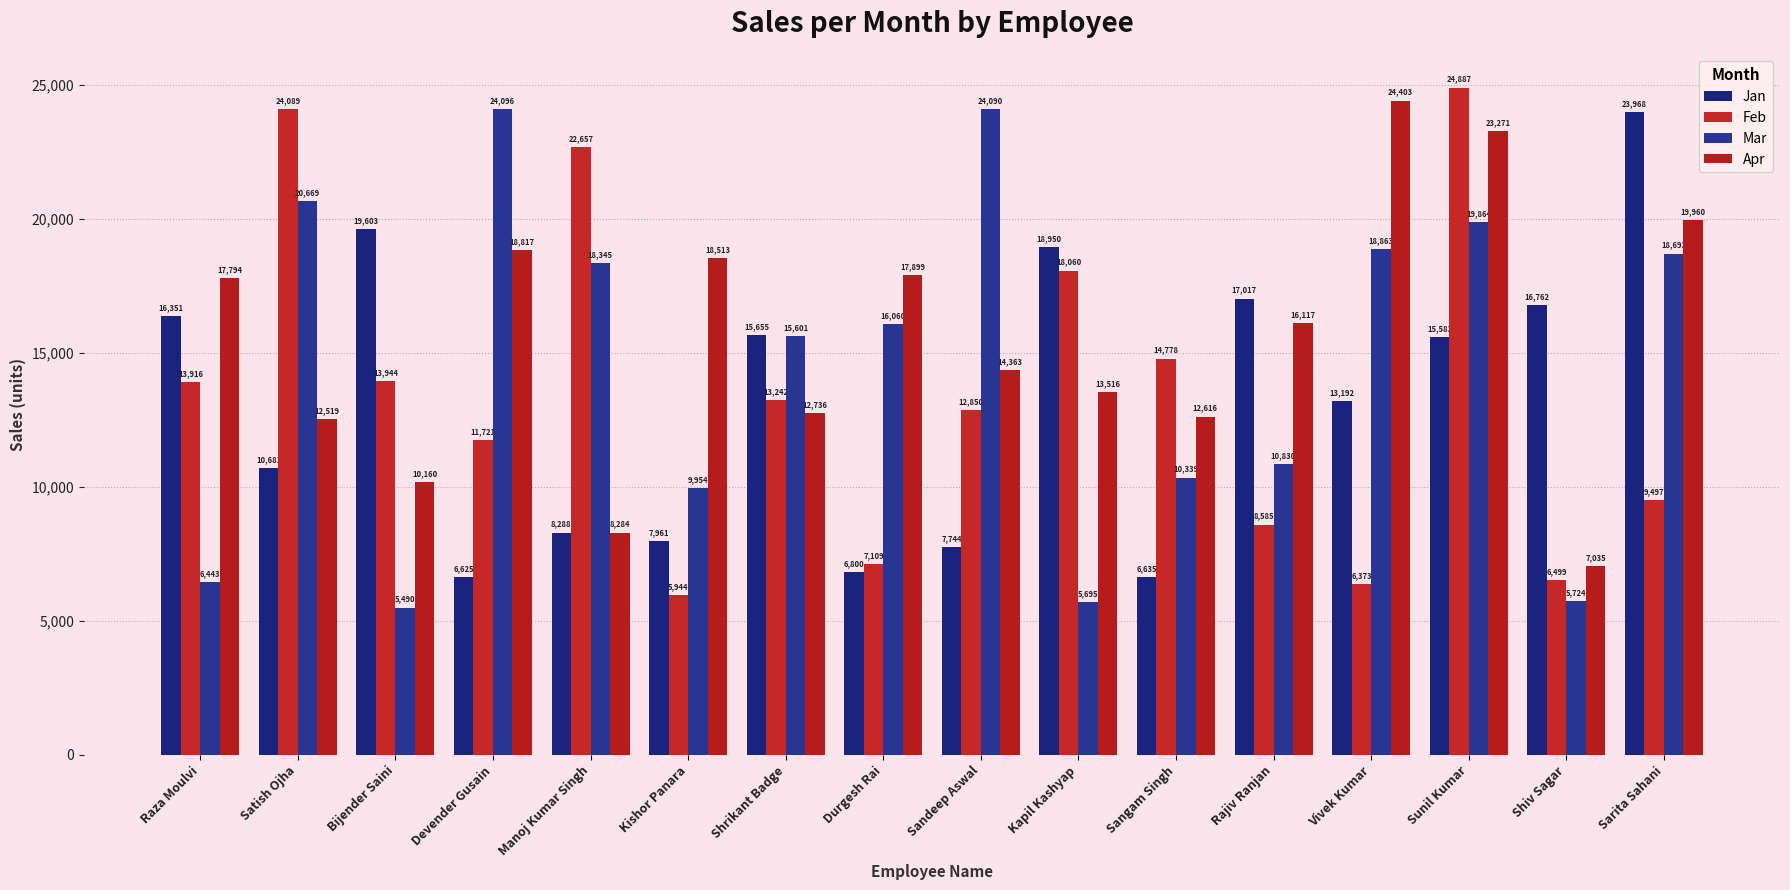

What is the label of the 1st bar from the right?

Sarita Sahani